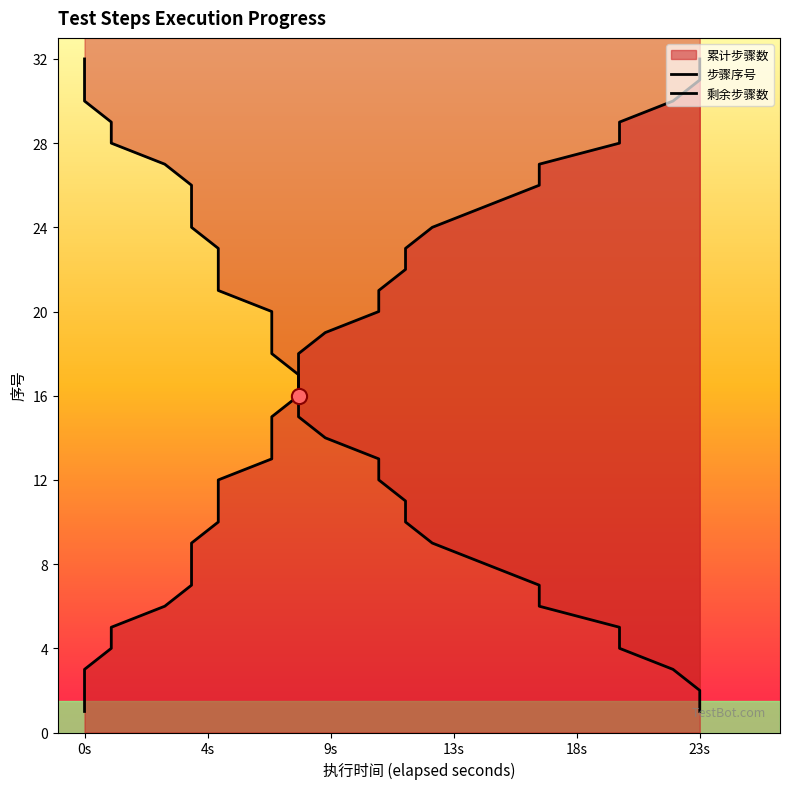

At which category is the sum across all series the highest?

0s